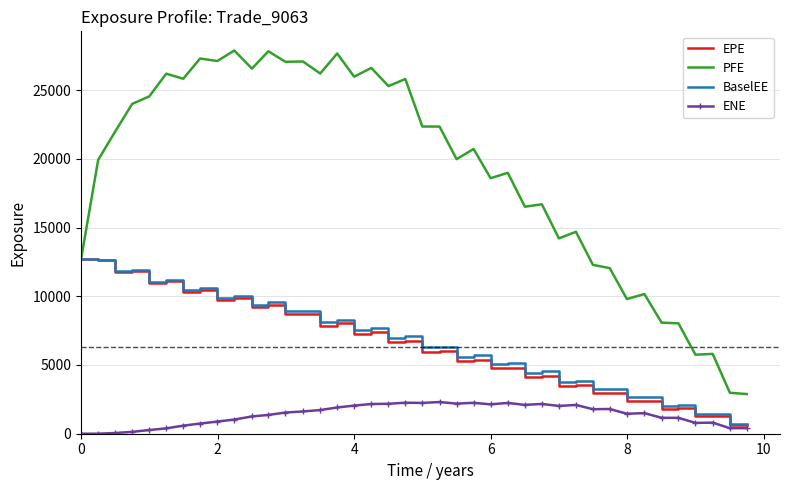

True or false: ENE and PFE intersect in this chart.

False